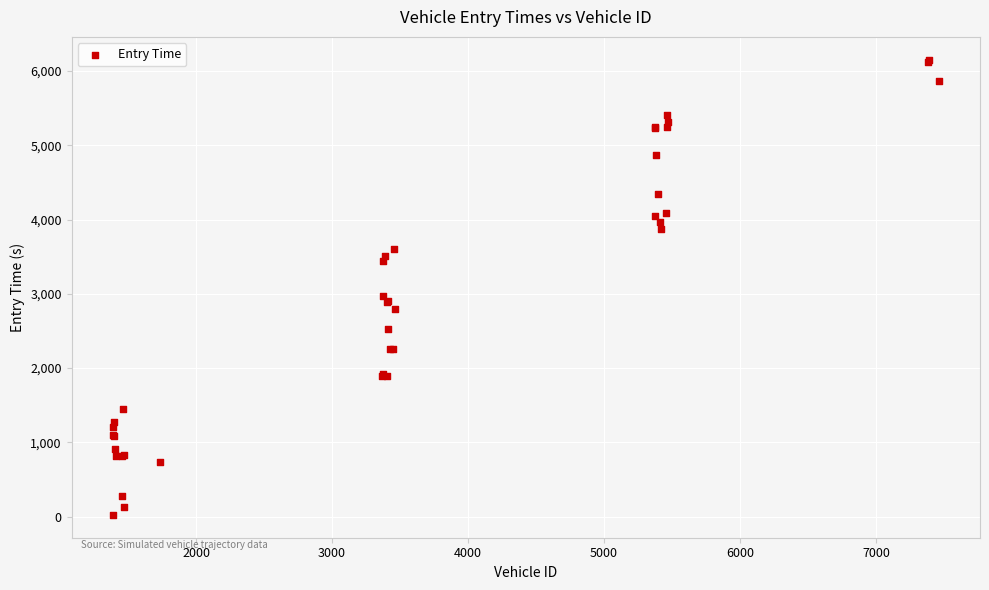

What Y value in the scatter plot is closest to 3087?

2976.0